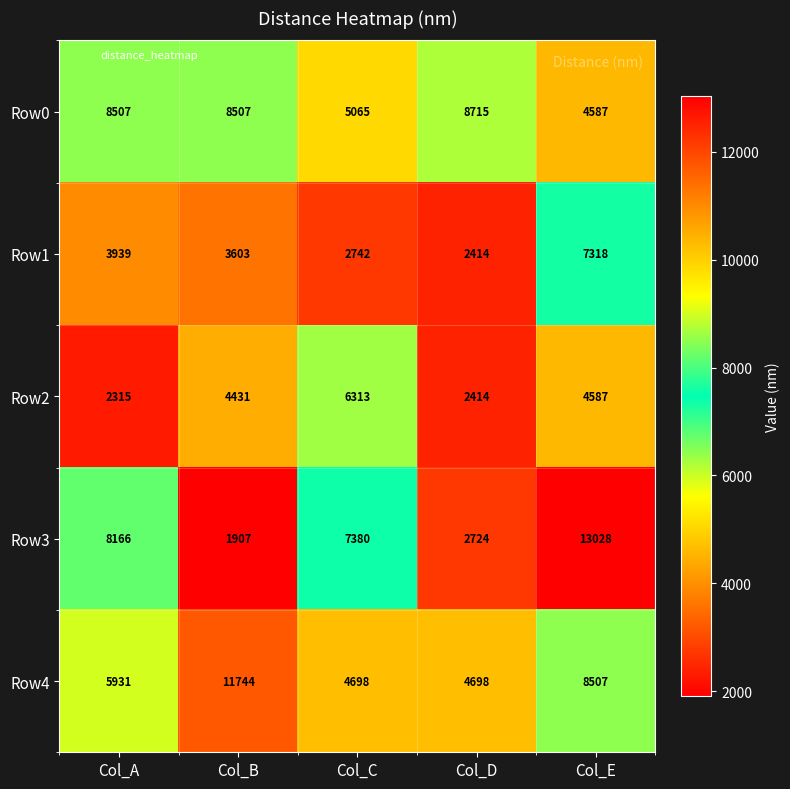

What is the difference between the highest and lowest values at Col_D?

6301